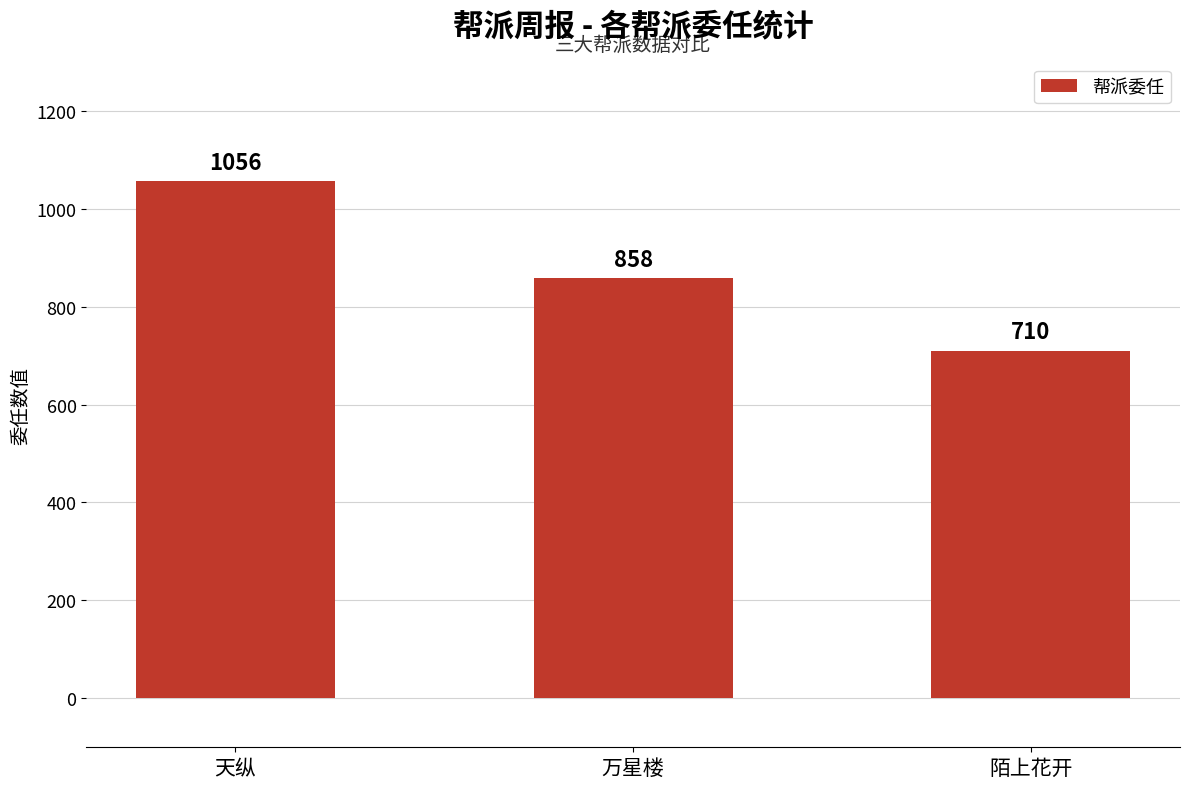

Where is the data nearest to the value 883?

万星楼